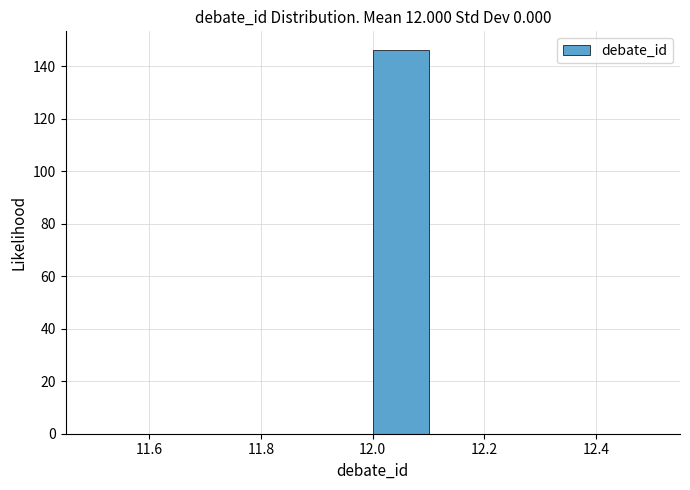

How tall is the bar that spans 12.0 to 12.1 on the x-axis? The values are not printed on the chart, so give them approximately, as read against the axis.

146